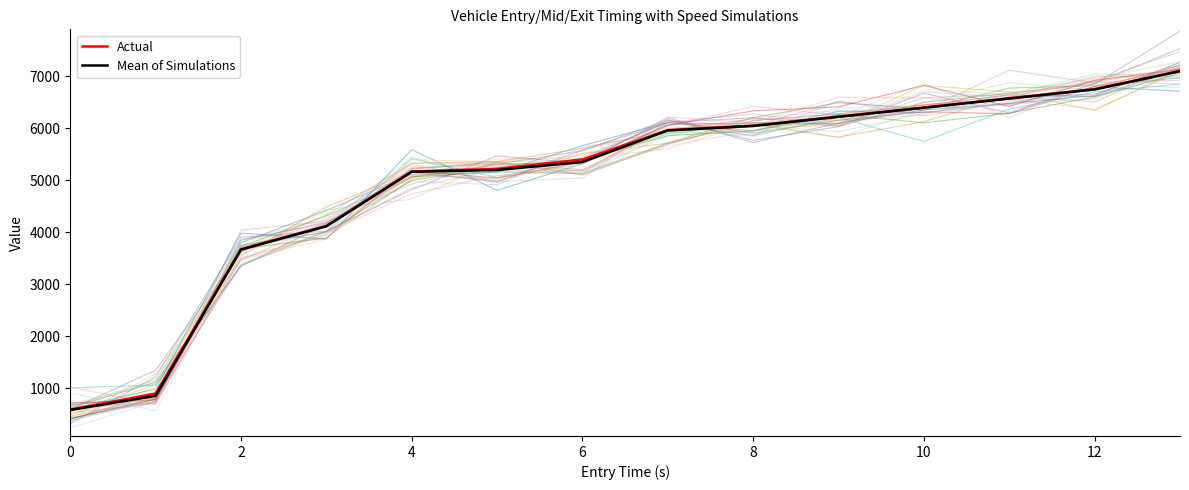

At 2, list the series in order from smallest to largest.

Mean of Simulations, Actual